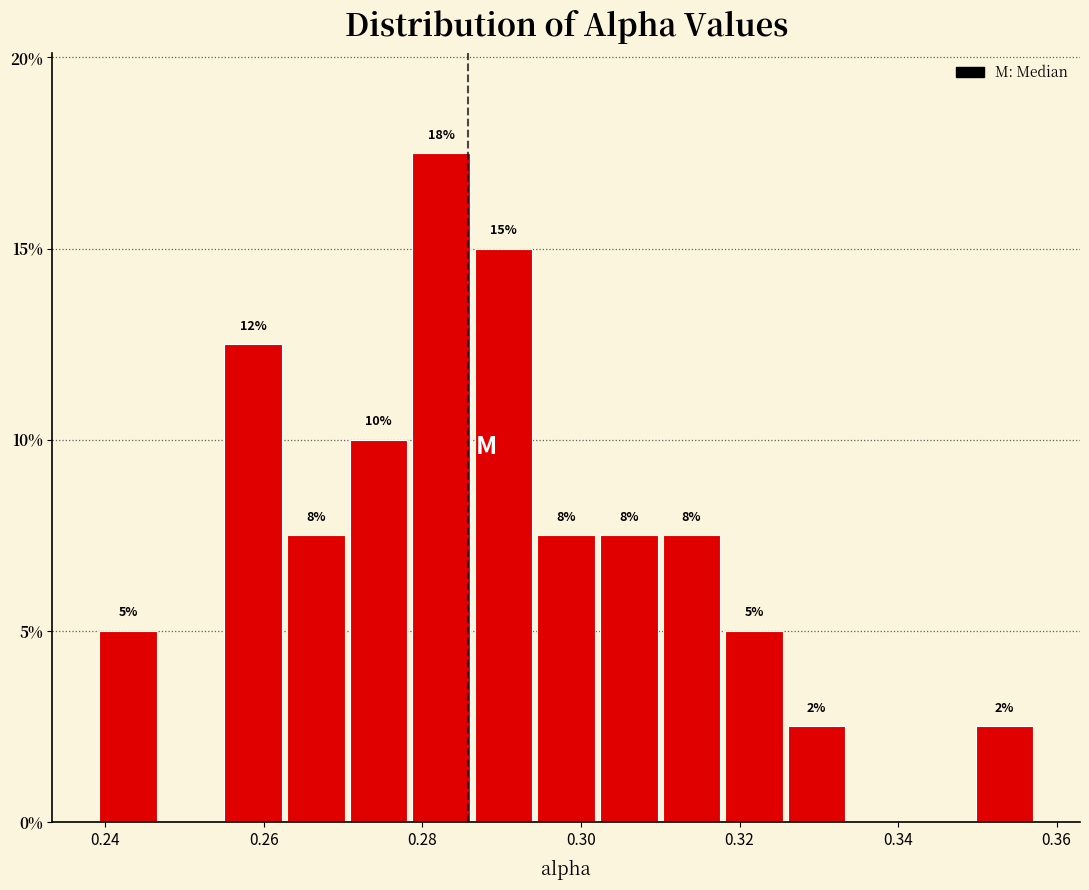

Around what value on the x-axis is the tallest bar? Give the approximate position of its centre, as read against the axis.

0.282